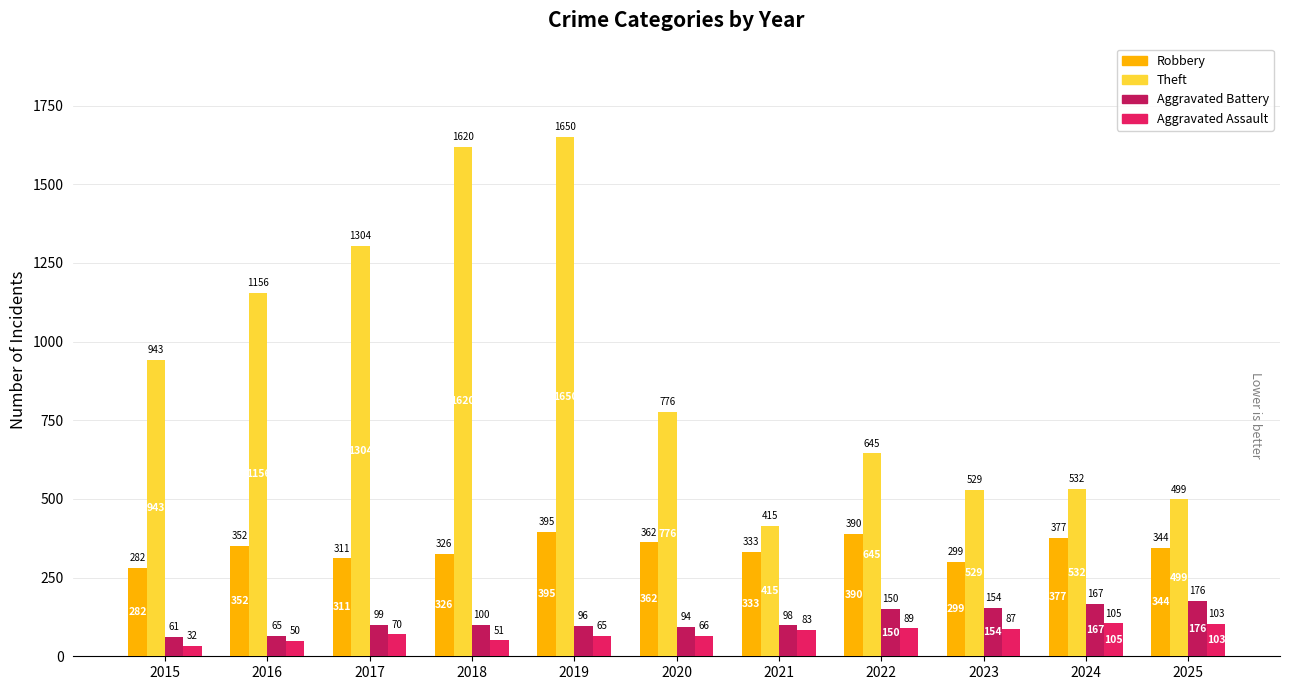

How many bars are there in total?

44